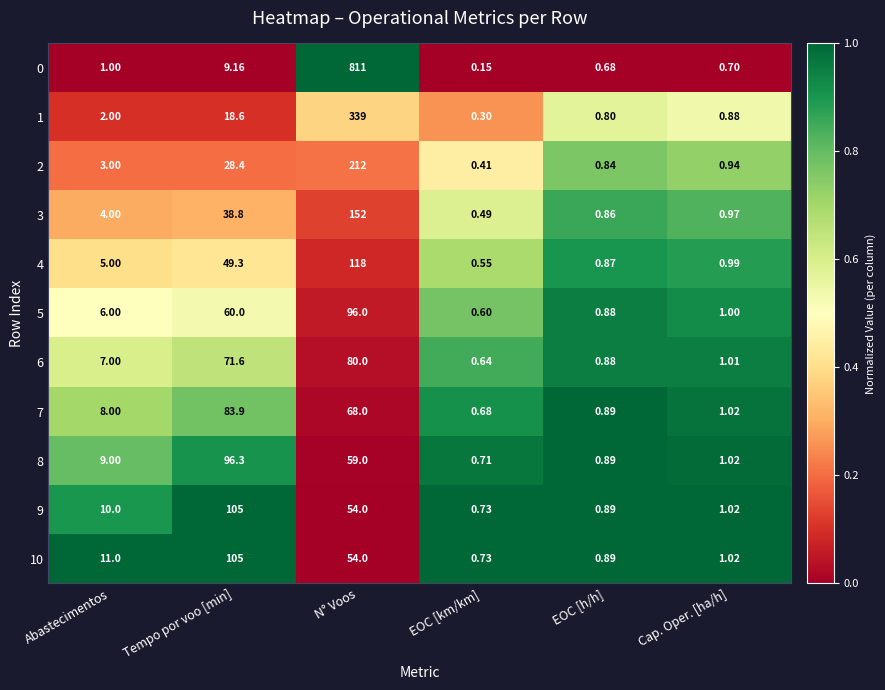

At which label does 0 reach its peak?

N° Voos